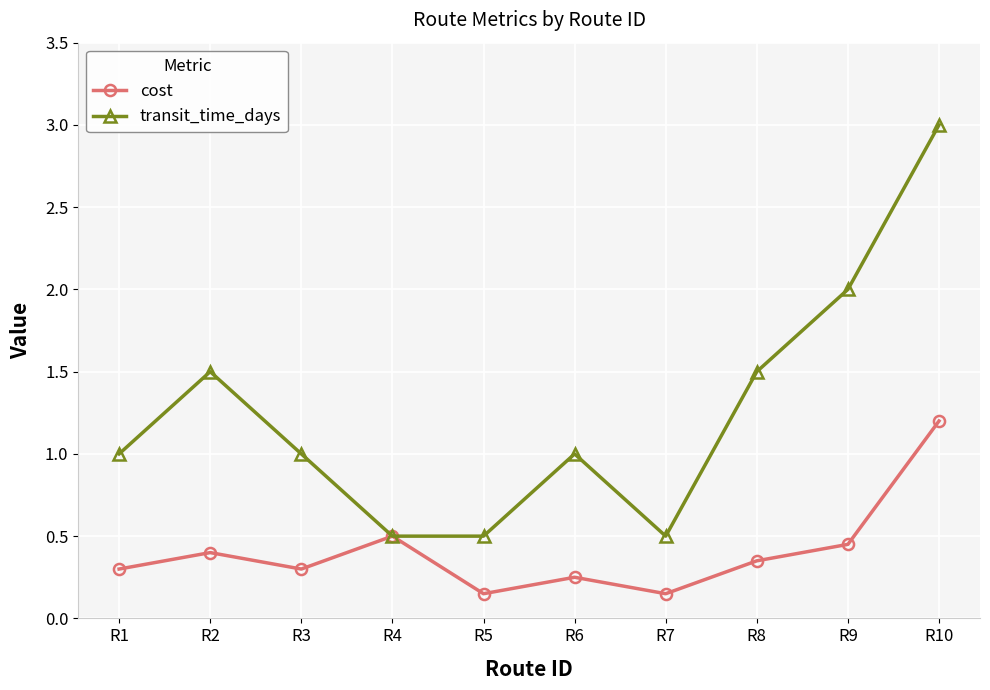

Is it true that transit_time_days equals 3.0 at R10?

True